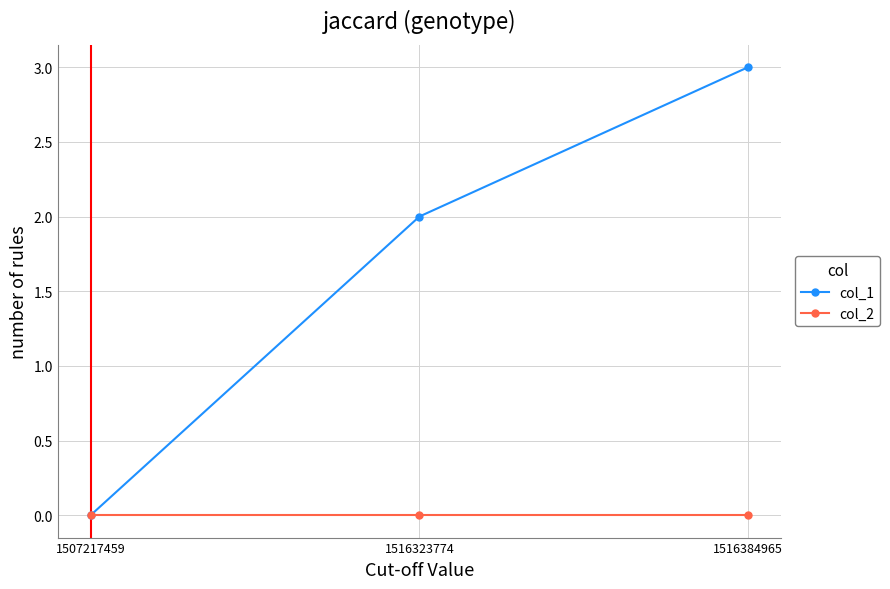

Is this an area chart (filled region under the line)?

No